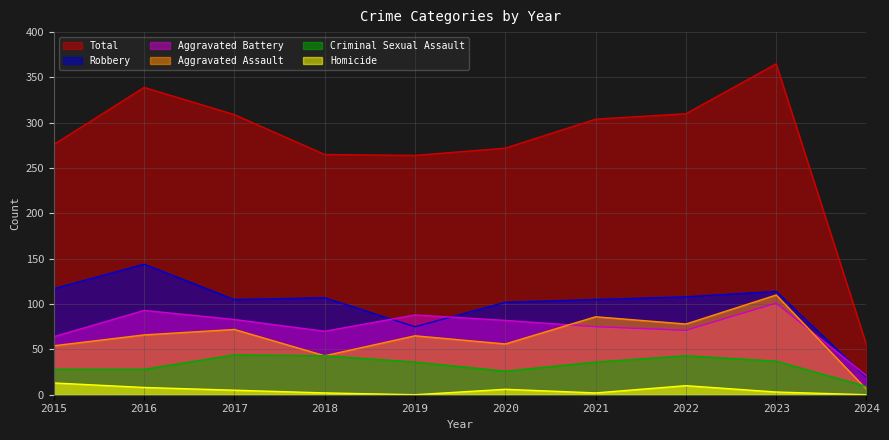

Which category has the lowest value in the Criminal Sexual Assault series?

2024